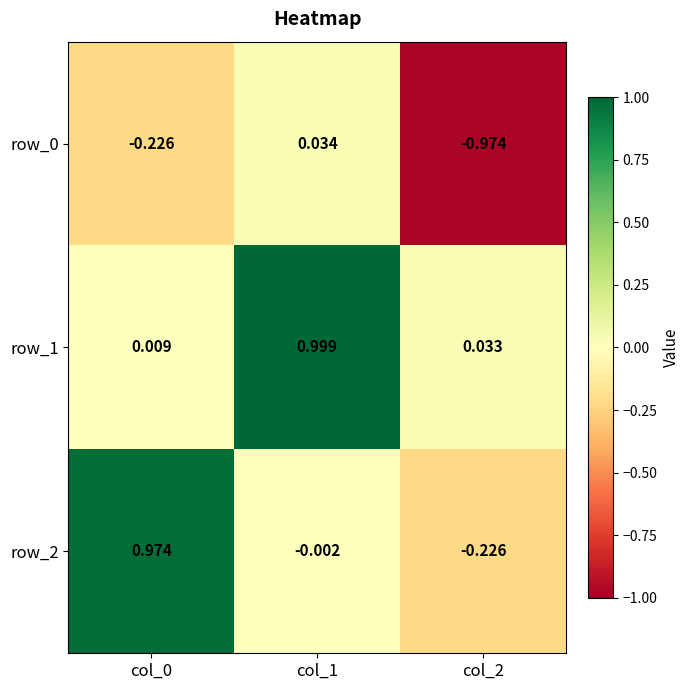

What is the maximum value for row_1?

1.0